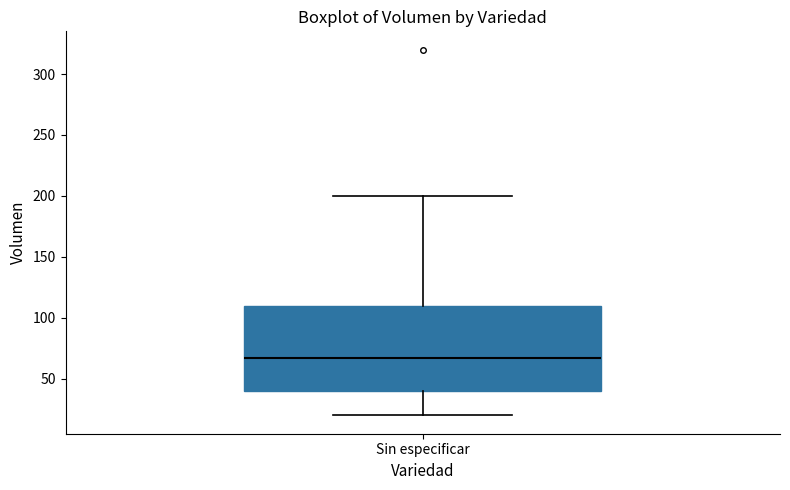

Transcribe this box plot: give where the median line is, the range the box spans, and where the two whiskers end, as read against the y-axis. The values are not printed on the chart, so give them approximately, as read against the axis.

median 70, box 40 to 110, whiskers 20 to 200